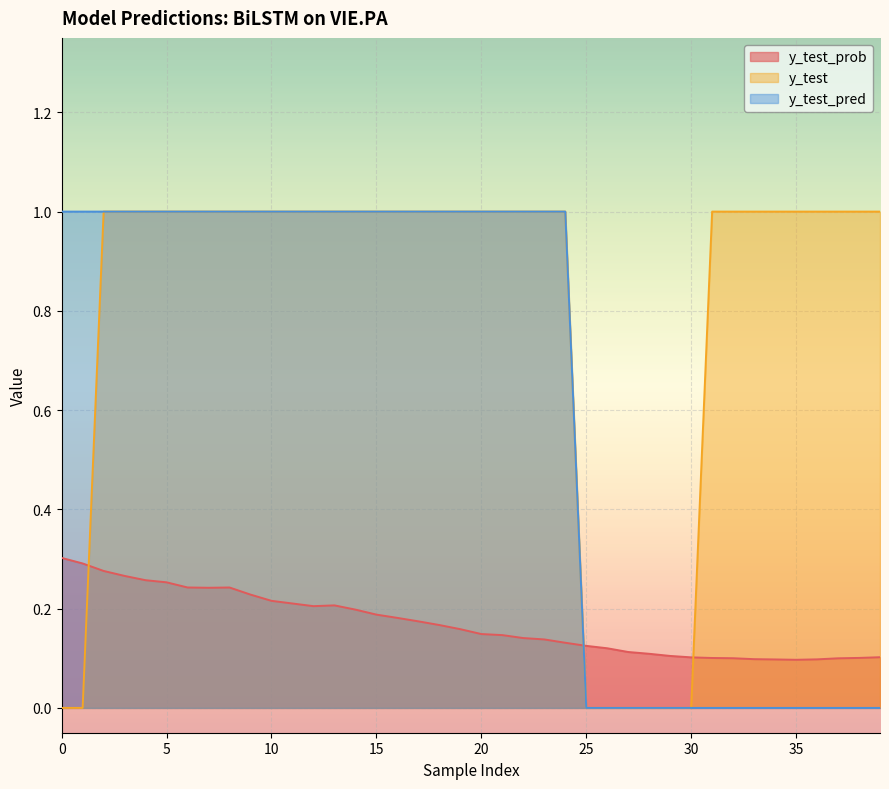

Is the value of y_test_prob at 0 greater than the value of y_test at 0?

Yes